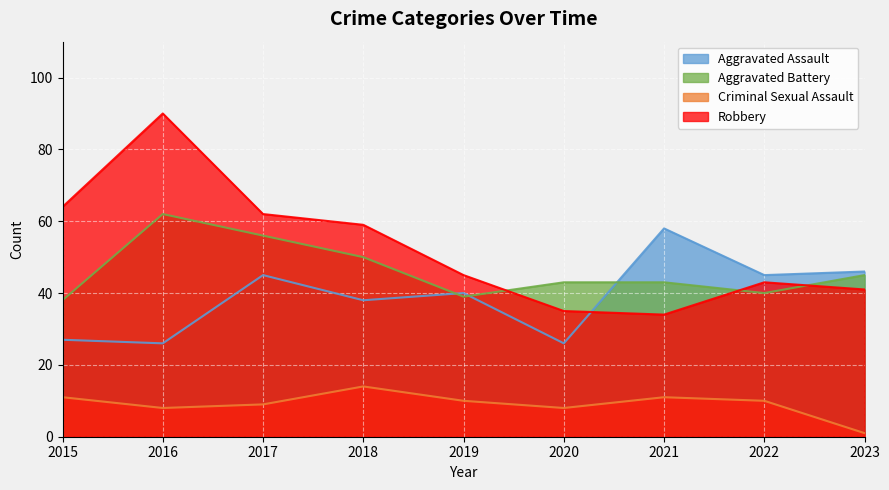

What is the smallest value displayed?

1